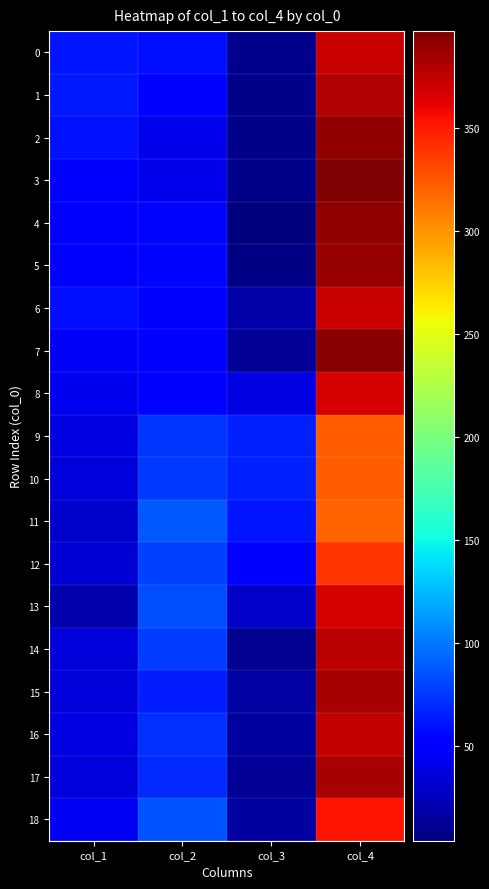

Reading left to right, list all the values displayed in this chart.

0: col_1=61	col_2=58	col_3=10	col_4=371
1: col_1=63	col_2=49	col_3=8	col_4=380
2: col_1=60	col_2=42	col_3=8	col_4=390
3: col_1=54	col_2=41	col_3=8	col_4=397
4: col_1=50	col_2=56	col_3=4	col_4=390
5: col_1=49	col_2=56	col_3=6	col_4=389
6: col_1=58	col_2=53	col_3=18	col_4=371
7: col_1=46	col_2=48	col_3=13	col_4=393
8: col_1=43	col_2=51	col_3=39	col_4=367
9: col_1=38	col_2=74	col_3=66	col_4=322
10: col_1=35	col_2=76	col_3=66	col_4=323
11: col_1=31	col_2=88	col_3=62	col_4=319
12: col_1=34	col_2=79	col_3=48	col_4=339
13: col_1=20	col_2=83	col_3=30	col_4=367
14: col_1=35	col_2=77	col_3=11	col_4=377
15: col_1=36	col_2=64	col_3=17	col_4=383
16: col_1=38	col_2=73	col_3=16	col_4=373
17: col_1=36	col_2=70	col_3=12	col_4=382
18: col_1=45	col_2=86	col_3=15	col_4=354